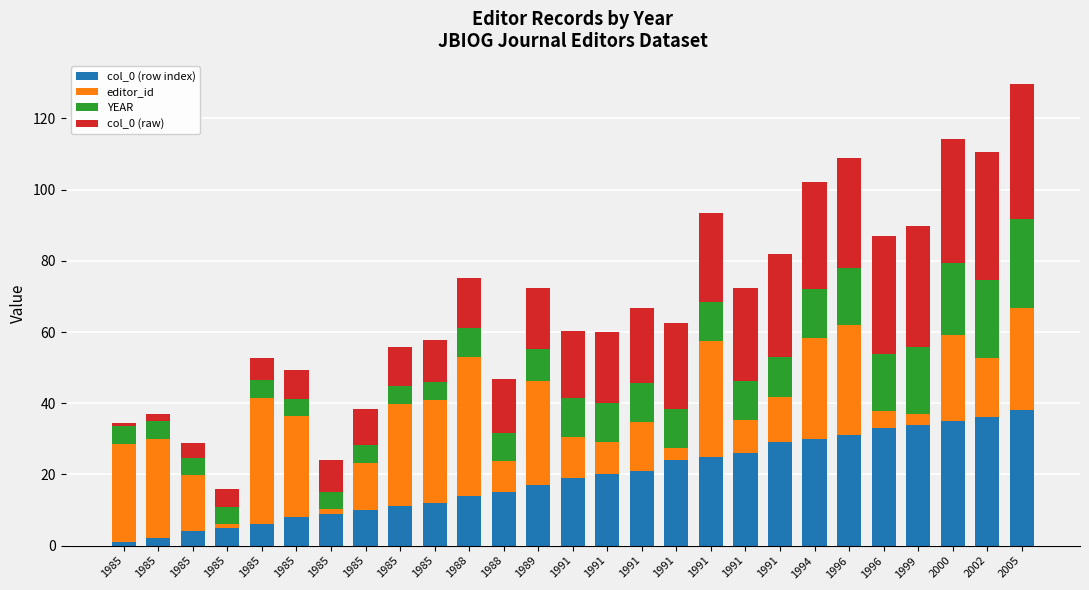

How many bars are there in total?

27